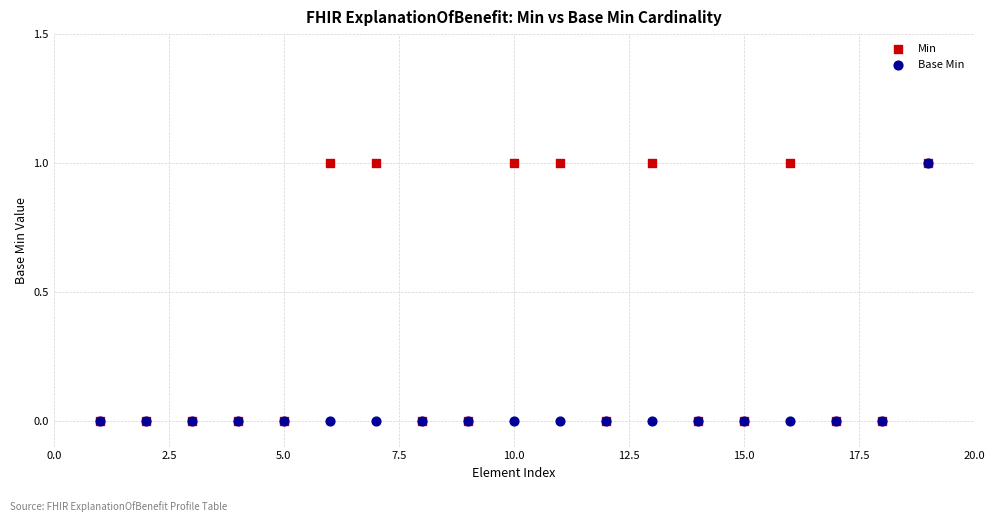

What are all the series names shown in the legend?

Min, Base Min